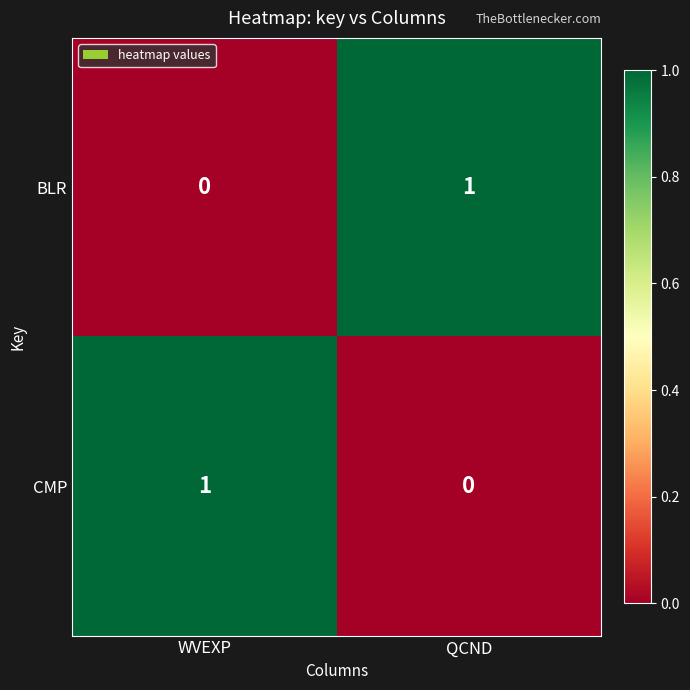

What is the total value across all series at WVEXP?

1